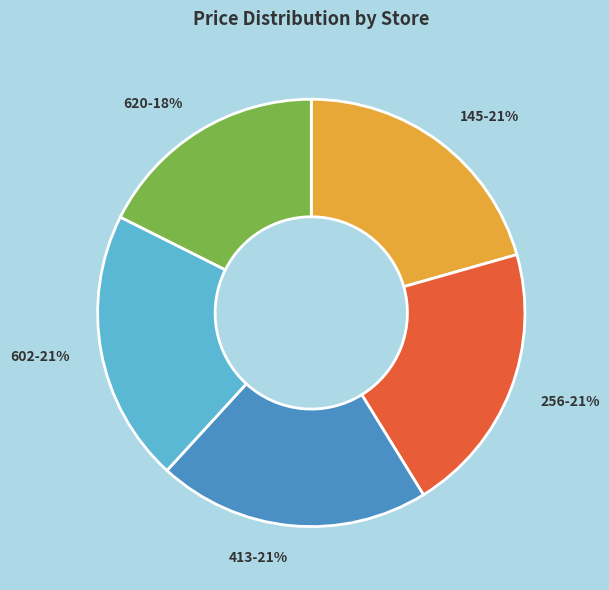

How many slices are in this pie chart?

5